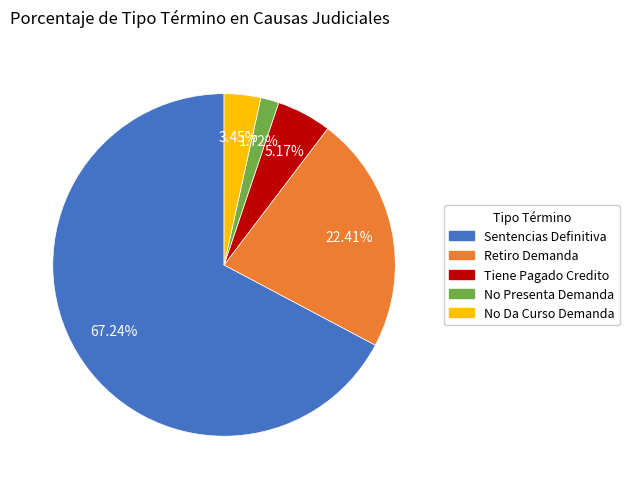

To the nearest percent, what is the combined percentage of No Da Curso Demanda and Retiro Demanda?

26%